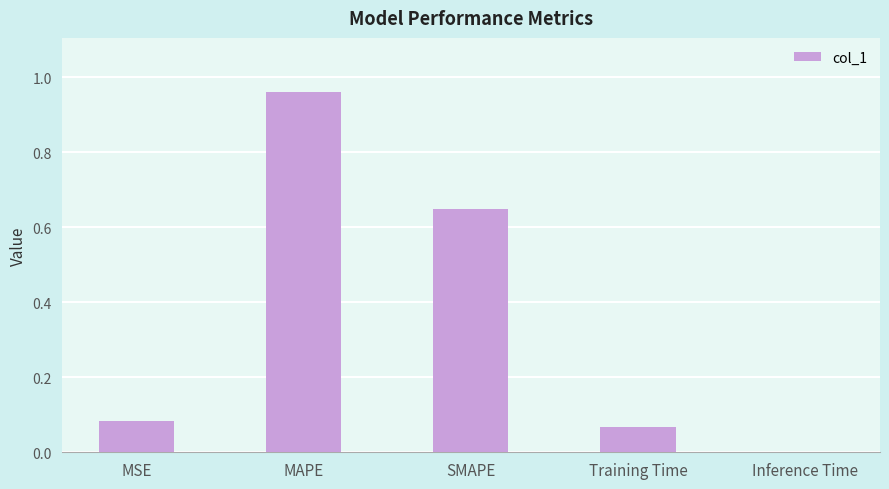

The value at Inference Time is 0.0. True or false?

True